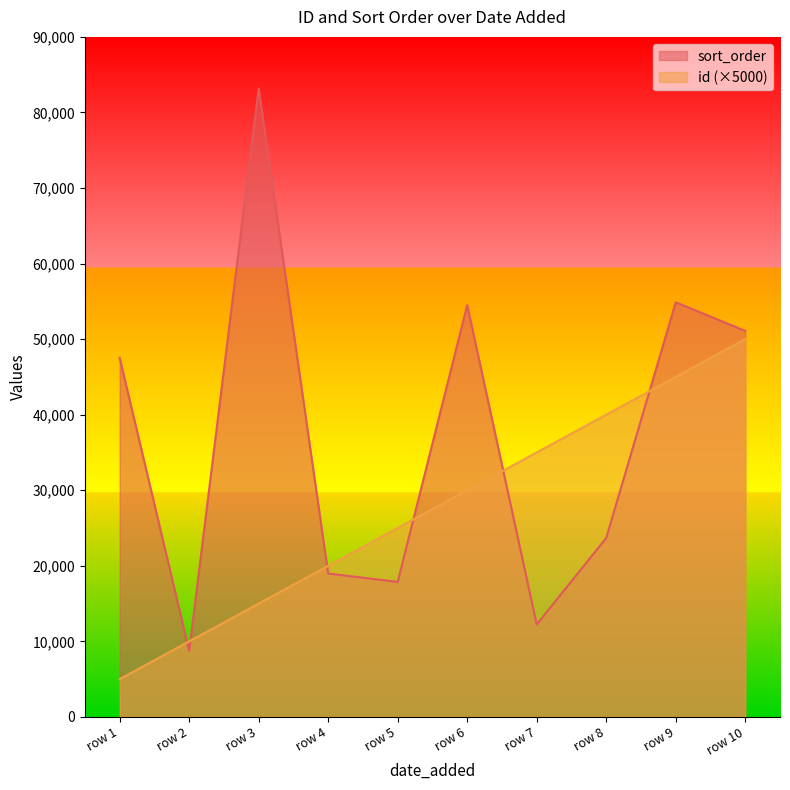

List the series in order of their peak value, lowest first.

id (×5000), sort_order